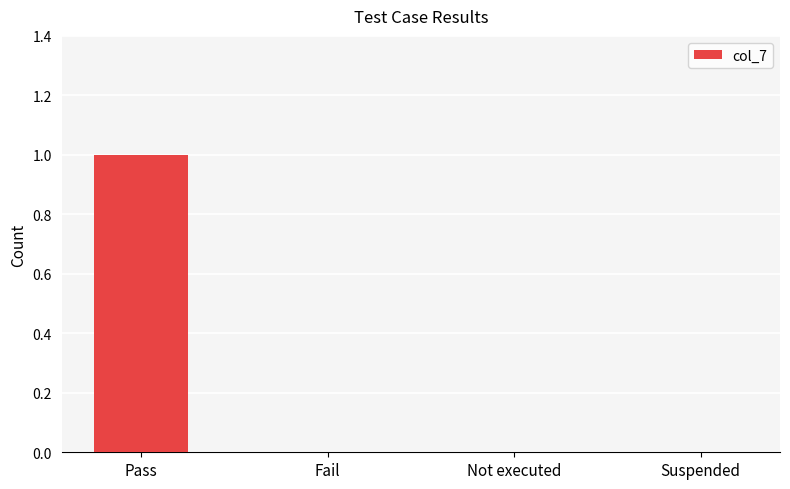

The chart shows a value of 0 at Suspended. True or false?

True